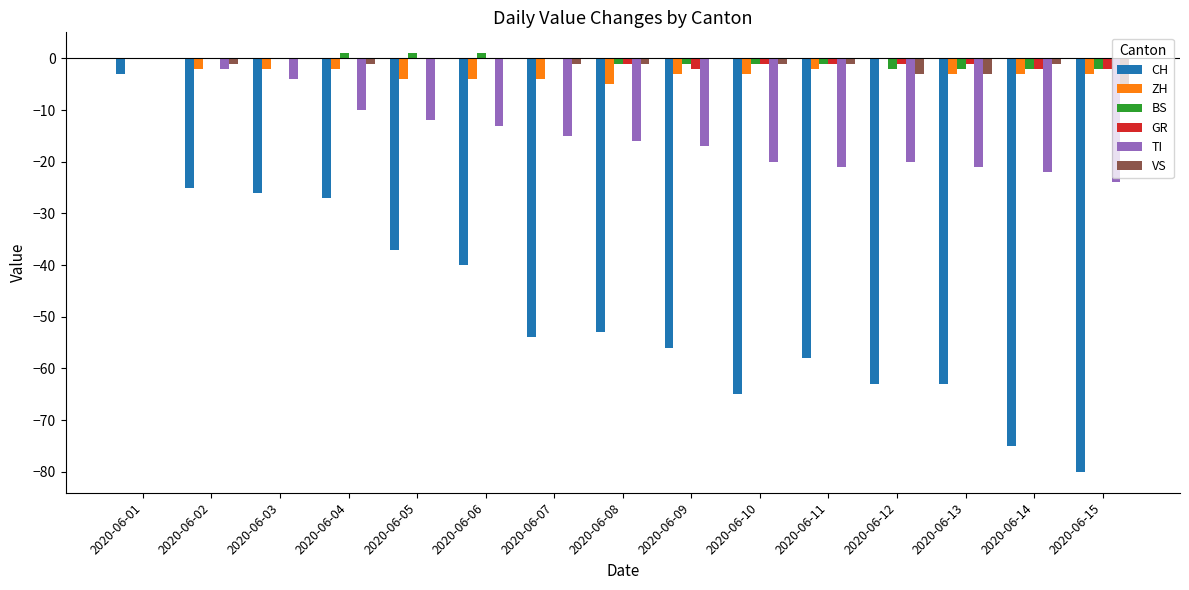

The ZH series shows -4 at 2020-06-07. True or false?

True